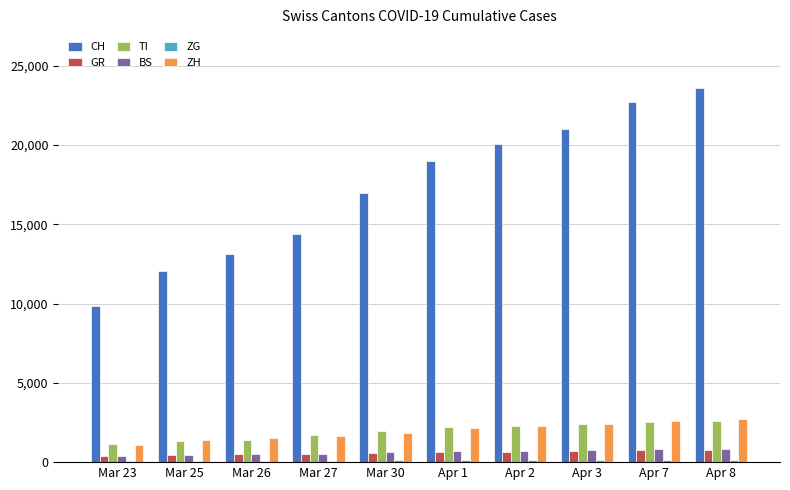

Is the value of TI at Mar 23 greater than the value of ZH at Mar 26?

No